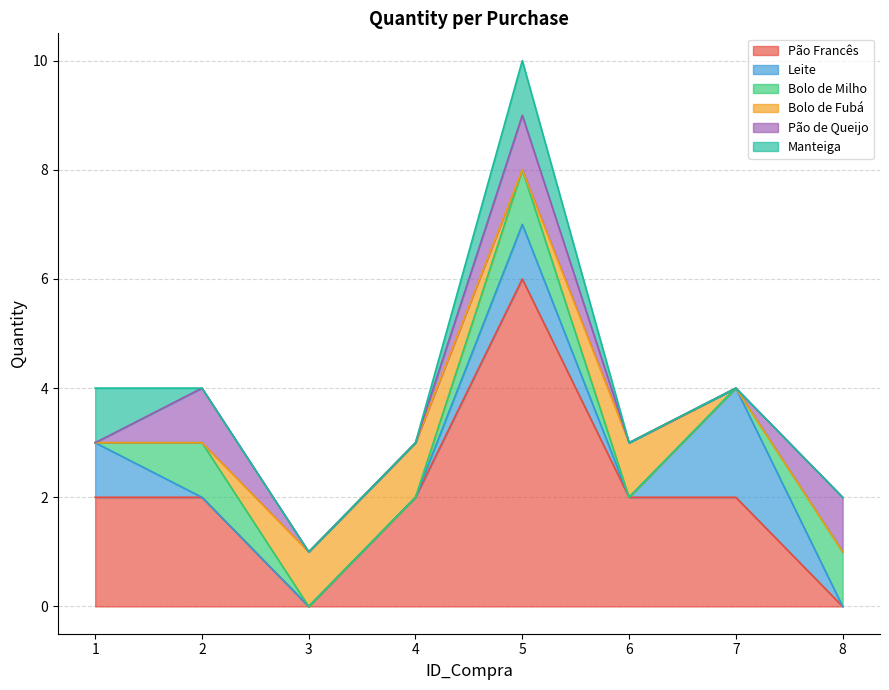

At which category is the sum across all series the highest?

5